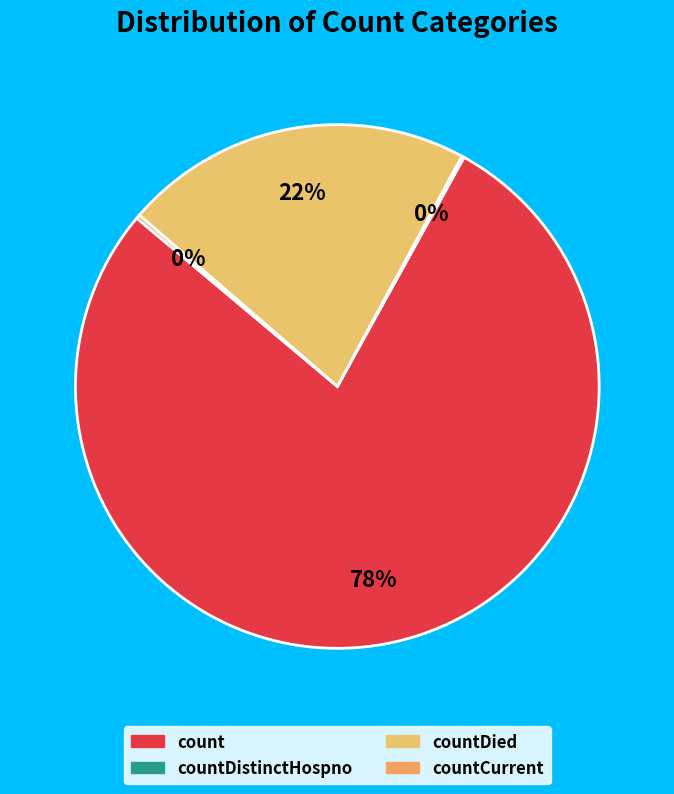

What is the majority slice?

count